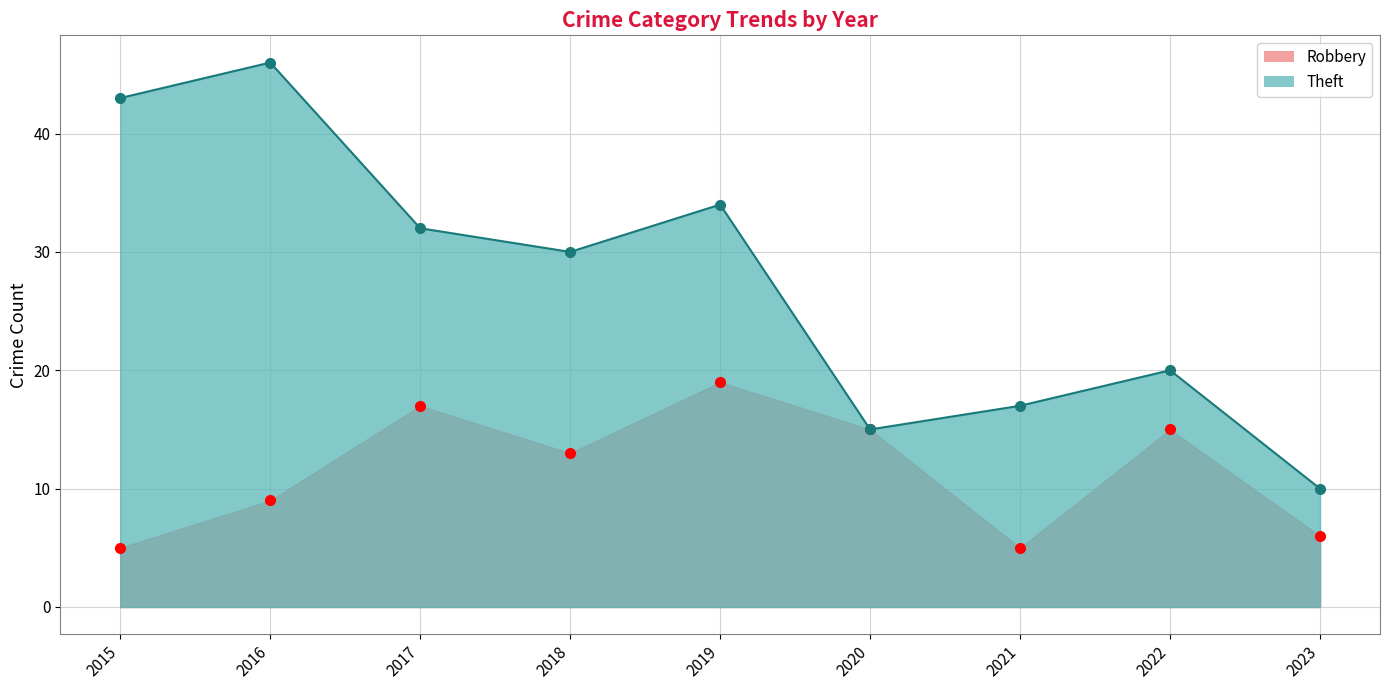

How many data points does each series have?

9